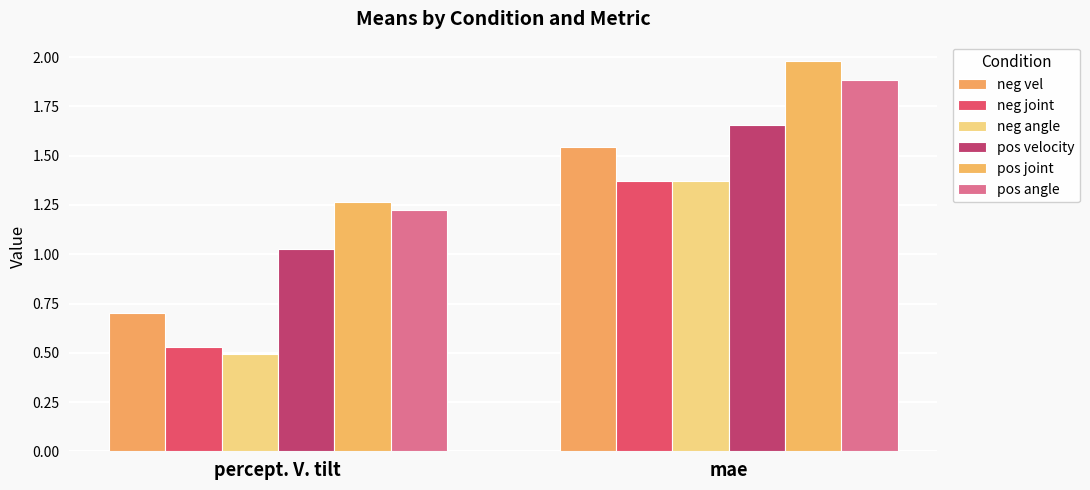

Which series has the largest total across all categories?

pos joint